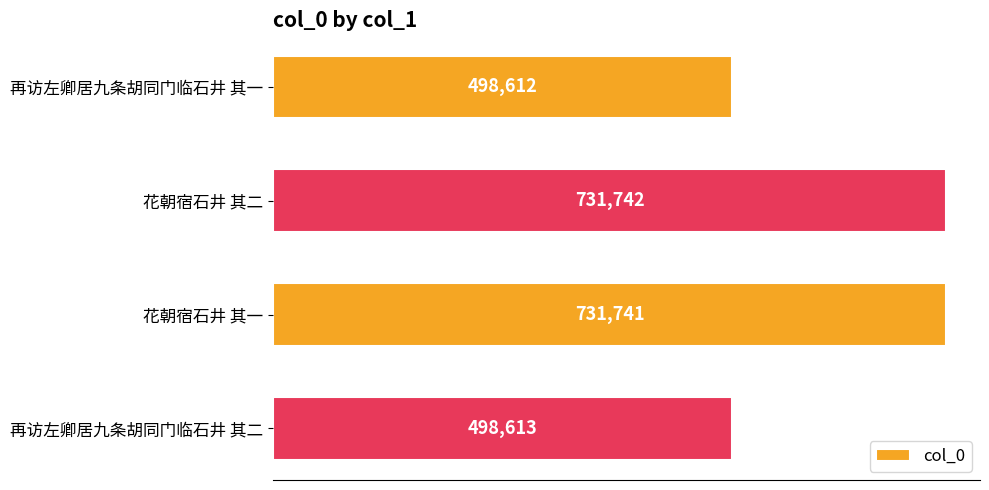

Reading bottom to top, transcribe all the data shown in this chart.

再访左卿居九条胡同门临石井 其二=498613	花朝宿石井 其一=731741	花朝宿石井 其二=731742	再访左卿居九条胡同门临石井 其一=498612